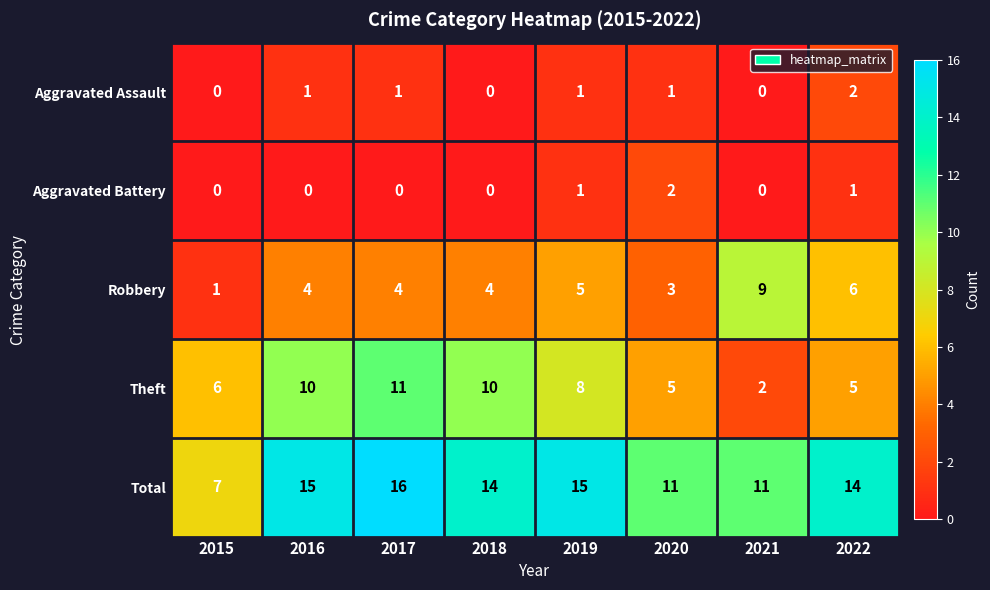

What is the difference between the maximum and minimum values in the Theft series?

9